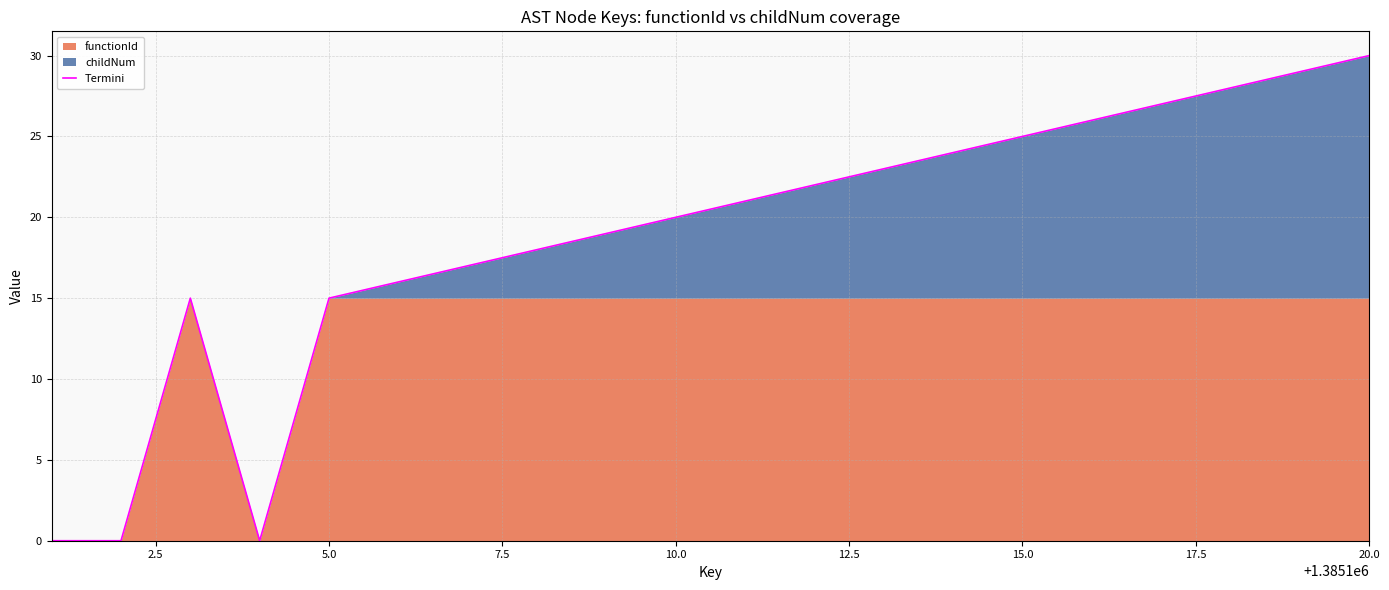

How many points are higher than both their immediate neighbors (excluding endpoints)?

1